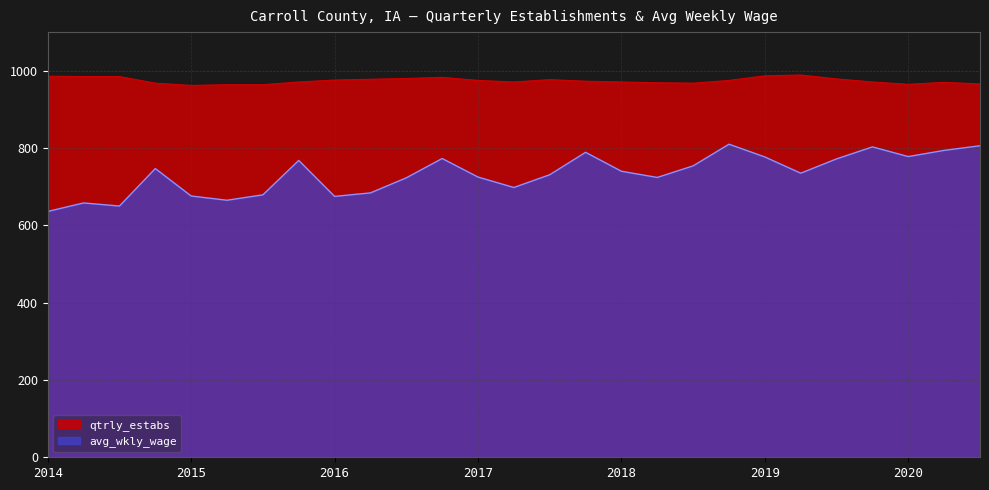

Which series has the largest total across all categories?

qtrly_estabs